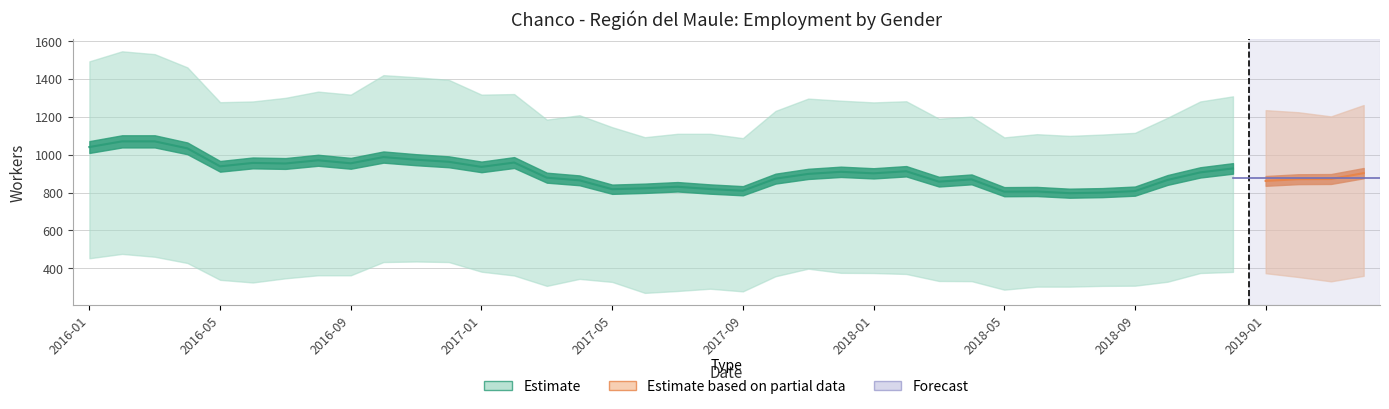

Is this an area chart (filled region under the line)?

No